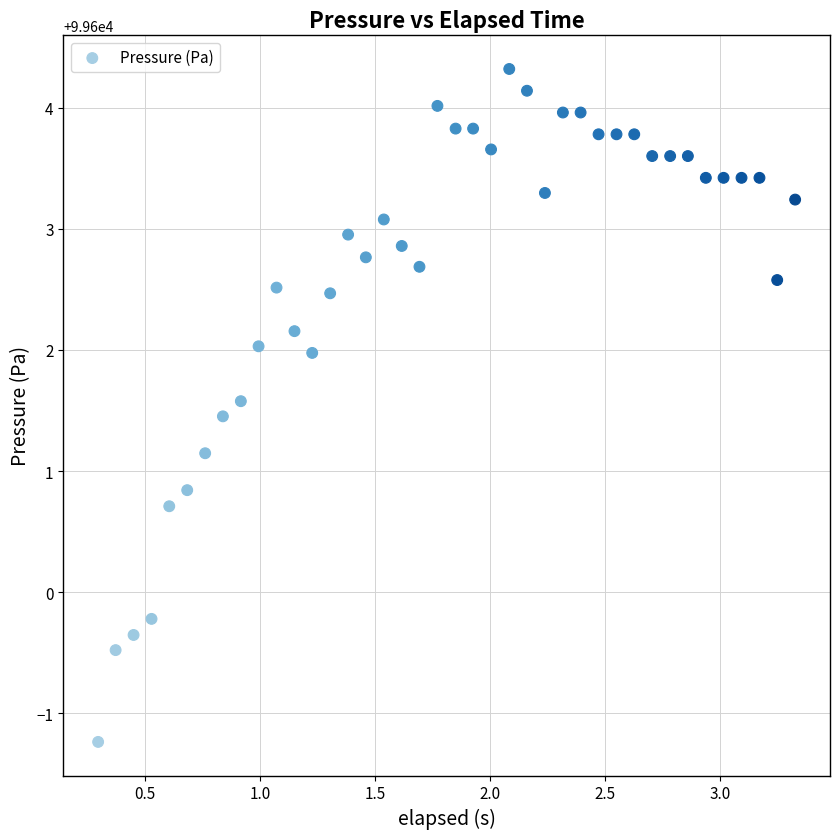

What is the range of X values (max minus min)?

3.0